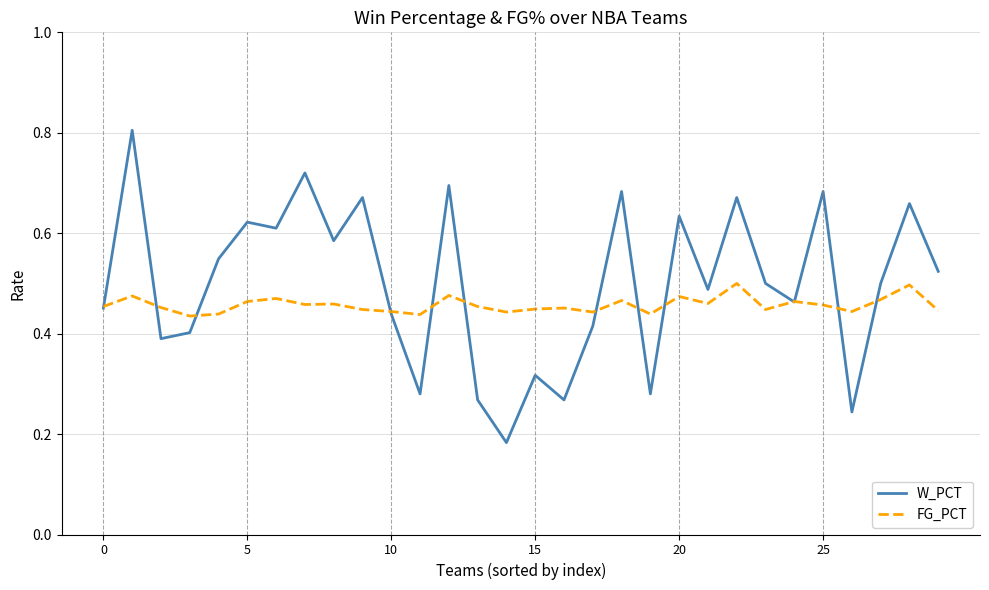

List the series in order of their peak value, lowest first.

FG_PCT, W_PCT